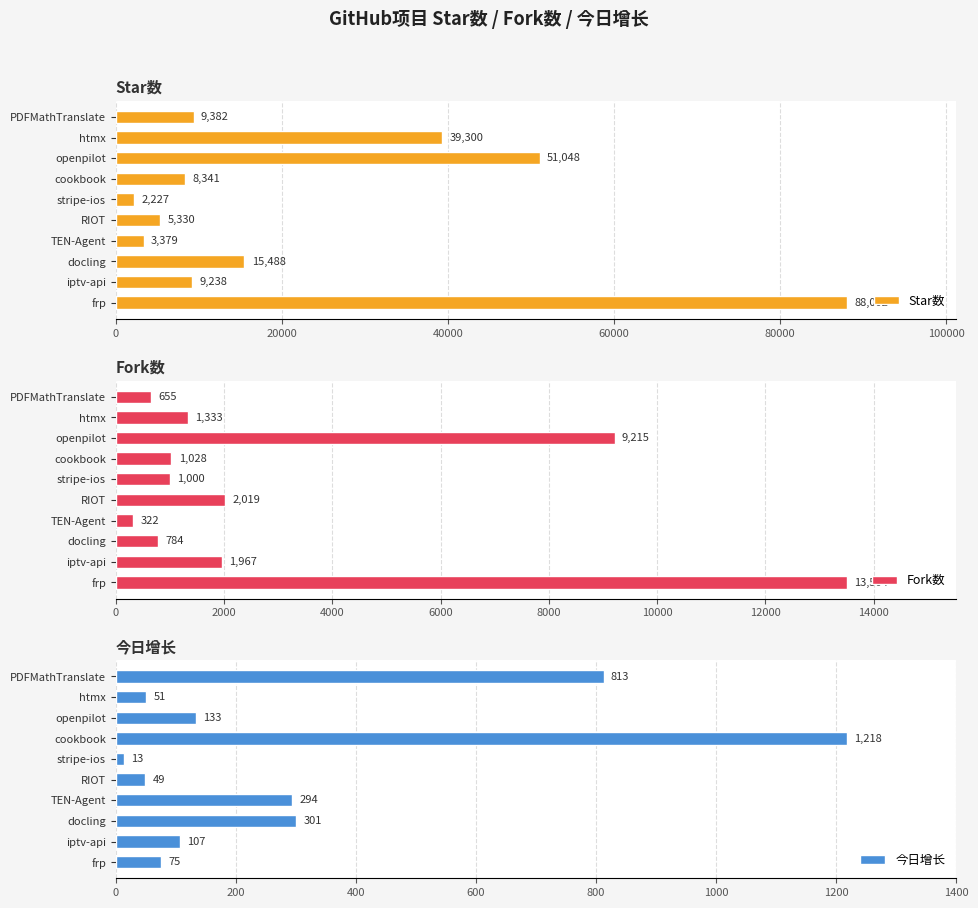

What is the sum of all Star数 values?

231735